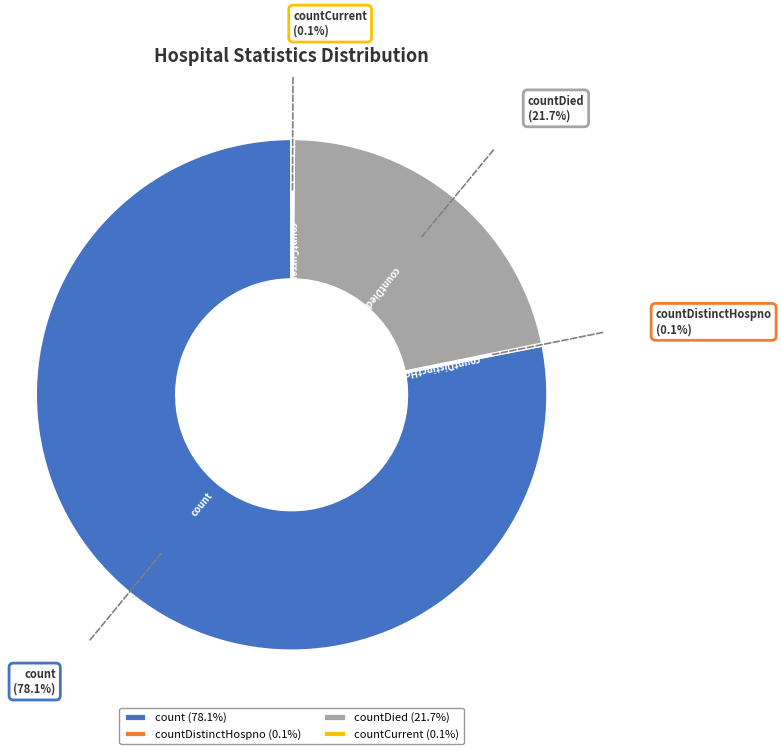

Is there any slice that represents more than half of the pie?

Yes